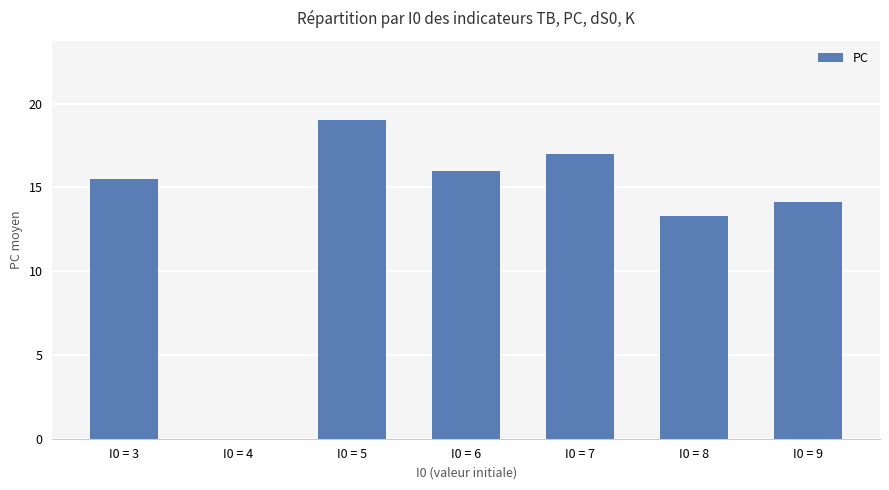

What is the sum of all values?

94.9